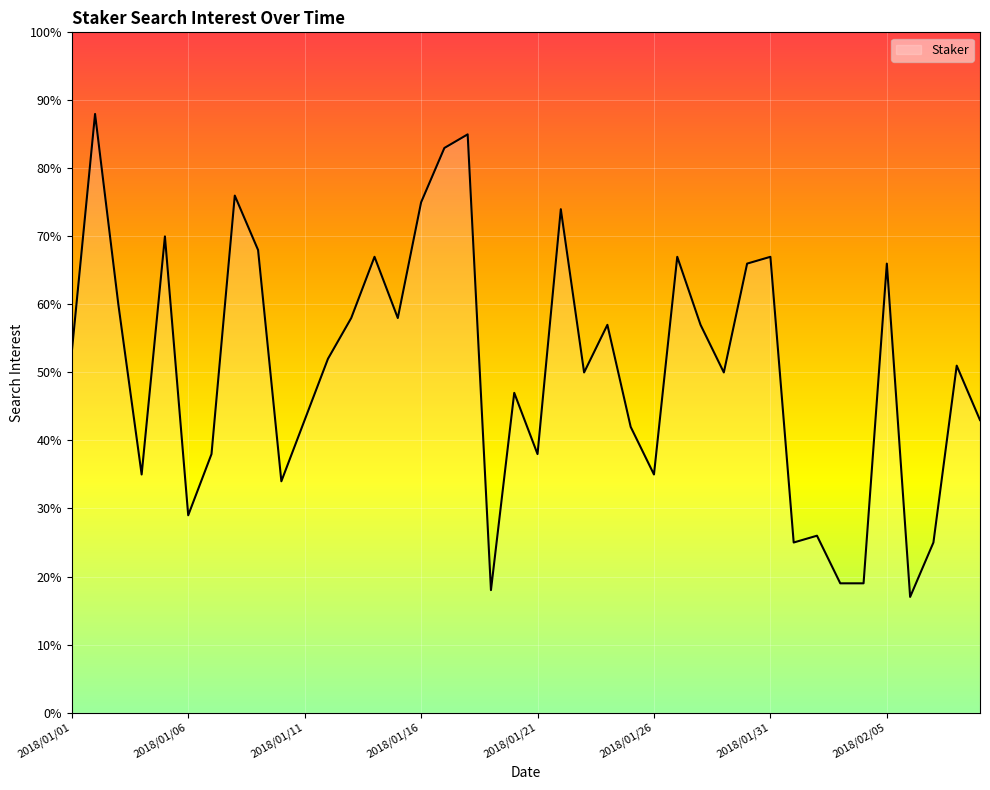

What is the minimum value shown in the chart?

17